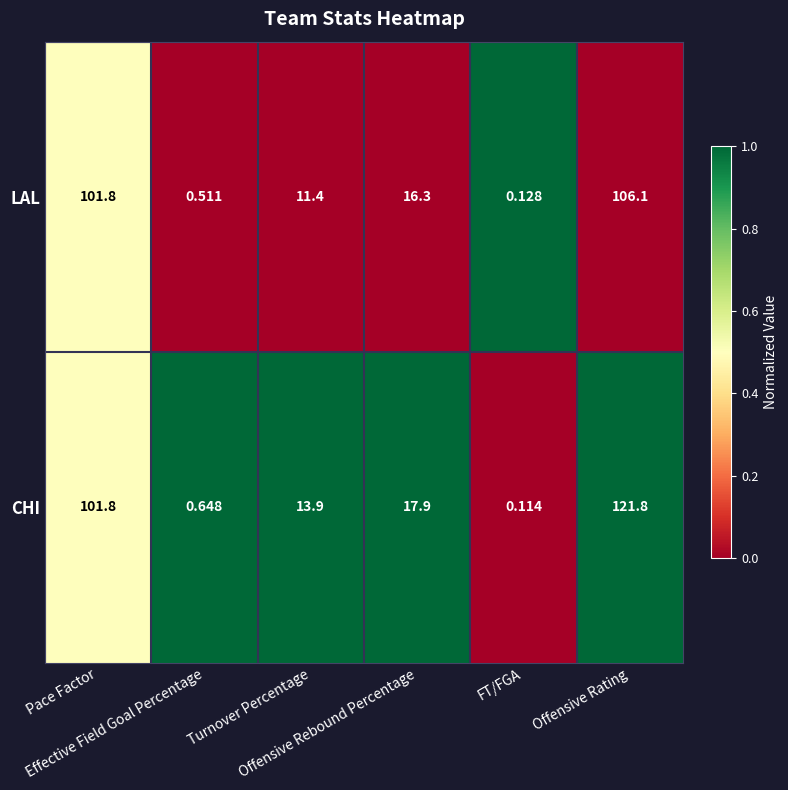

Rank the series by their average value, from highest to lowest.

CHI, LAL